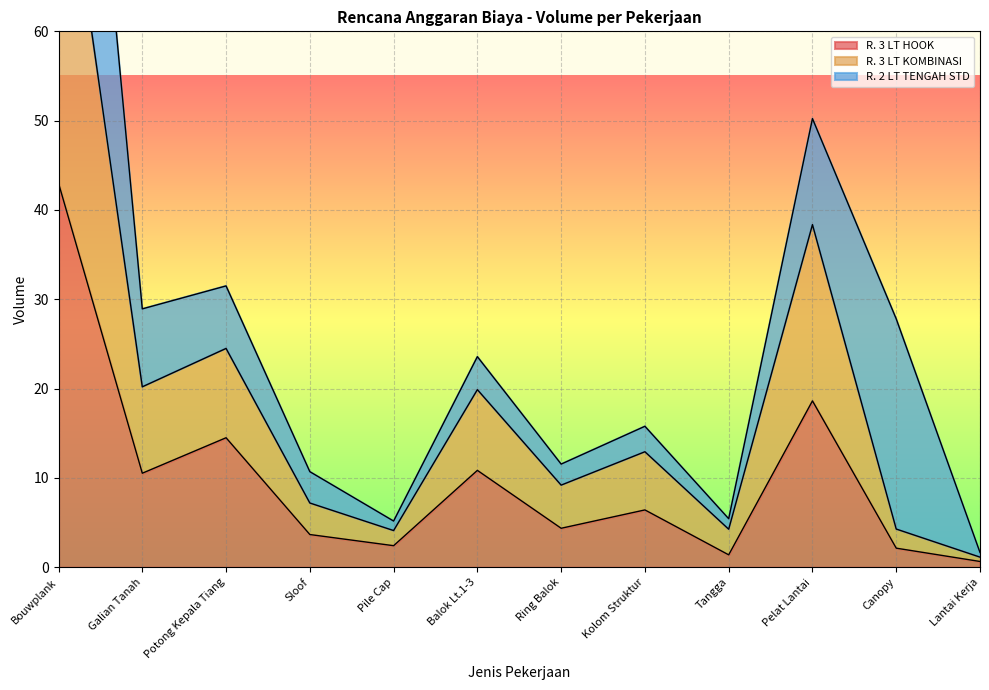

The R. 3 LT HOOK series shows 20.4 at Potong Kepala Tiang. True or false?

False